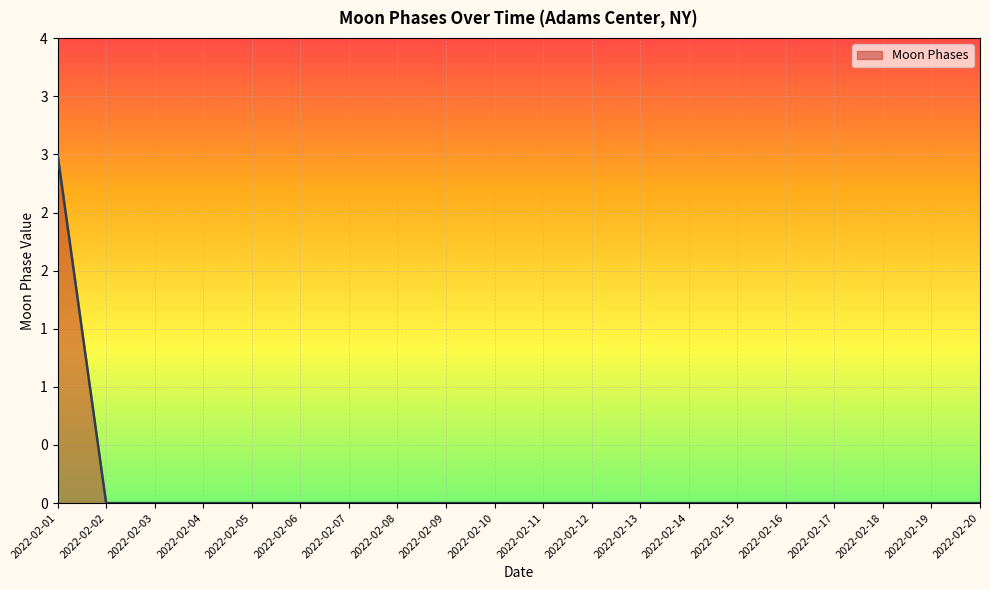

What is the greatest value displayed?

3